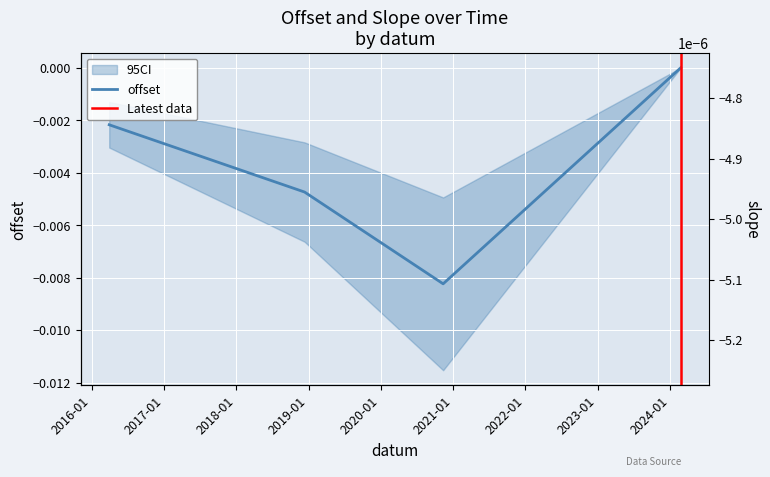

What is the label of the 2nd point from the left?

2018-12-12